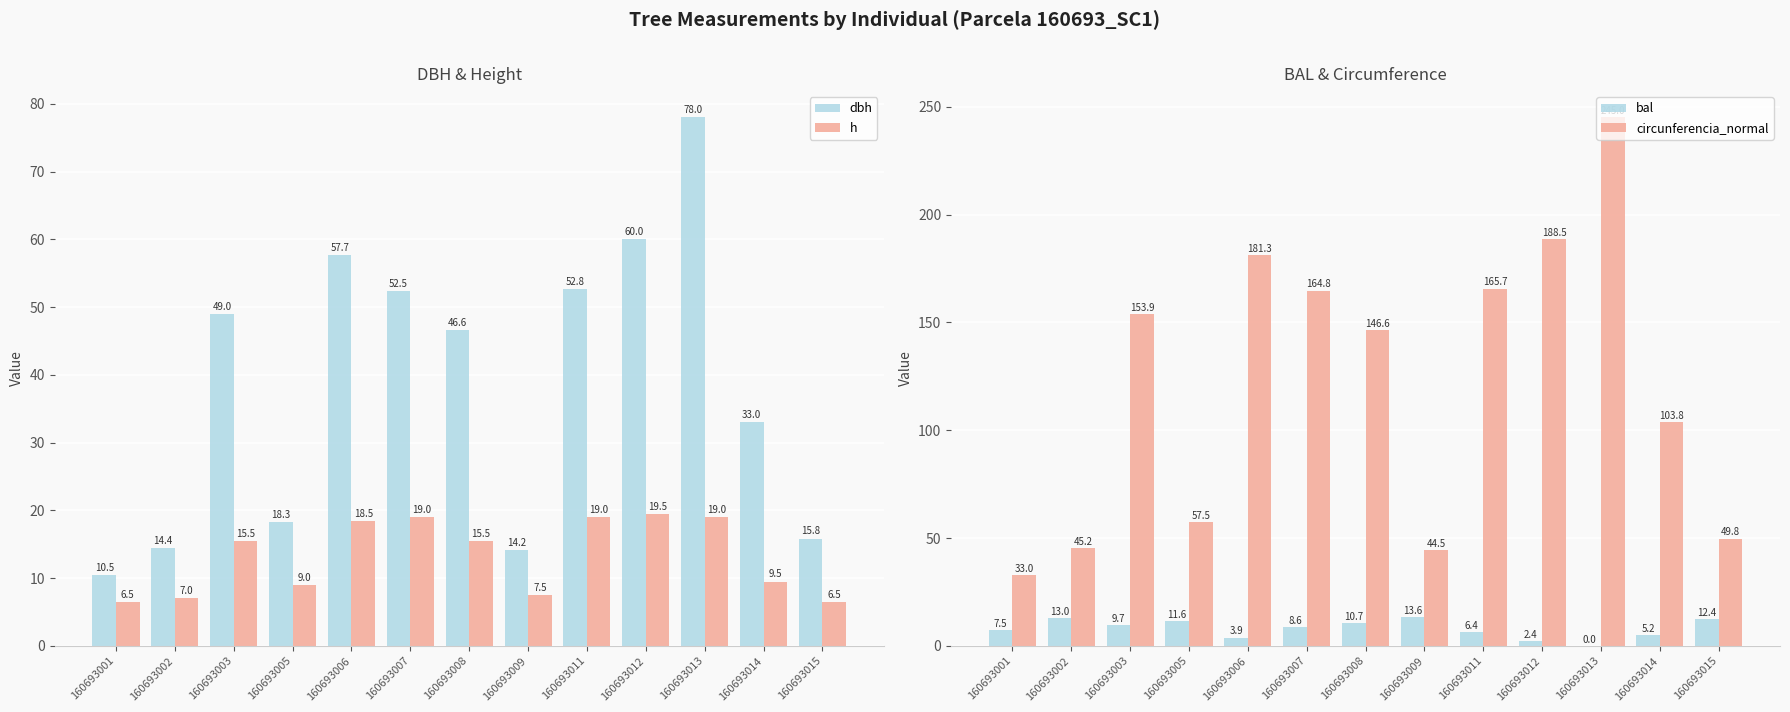

What is the sum of all bal values?

105.1